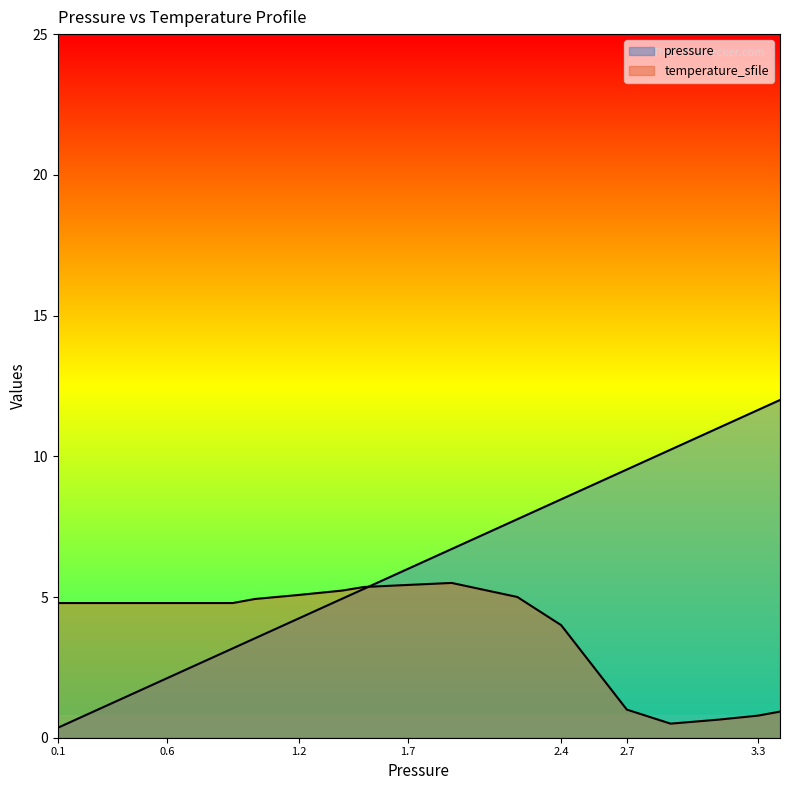

How many values in the temperature_sfile series exceed 4?

12